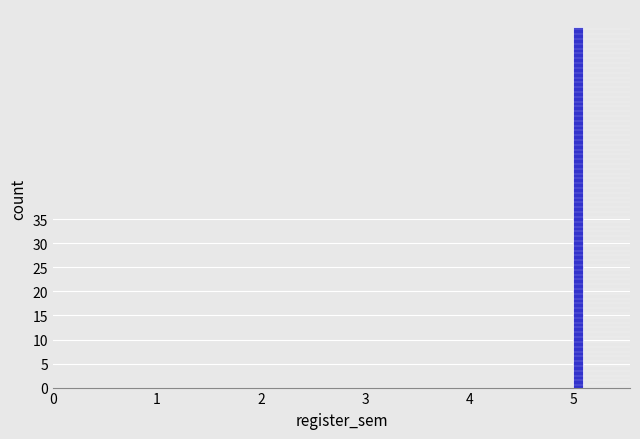

Read against the x-axis, roughly where is the centre of the tallest bar?

5.0